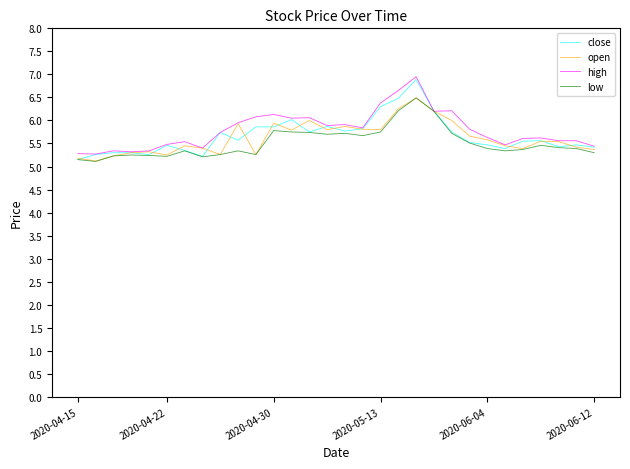

What is the minimum value shown in the chart?

5.1